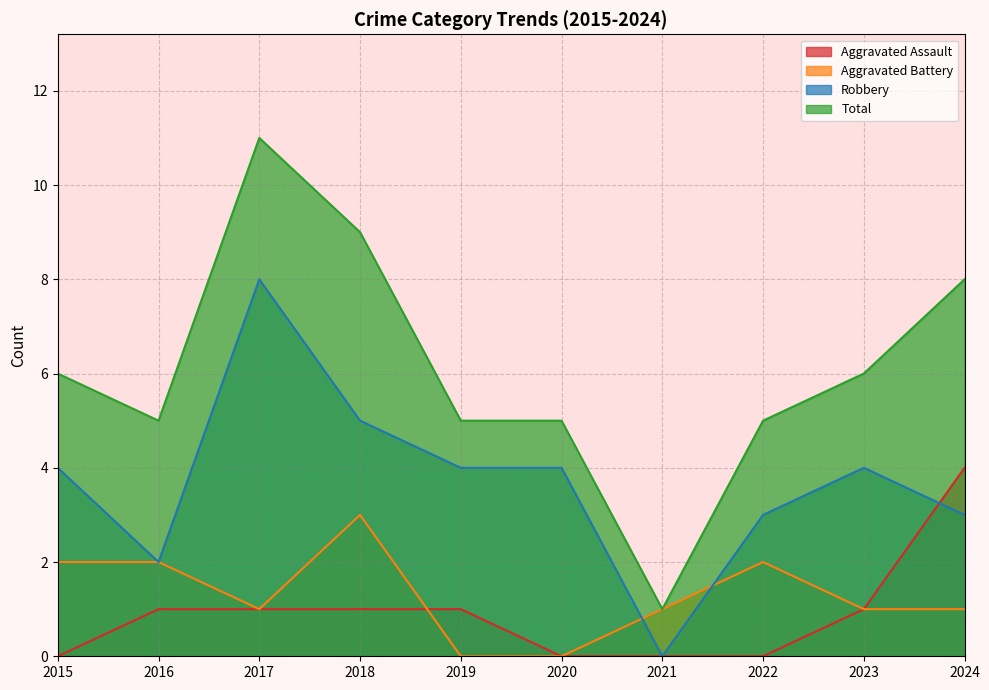

Reading left to right, what are all the values shown in this chart?

Aggravated Assault: 2015=0	2016=1	2017=1	2018=1	2019=1	2020=0	2021=0	2022=0	2023=1	2024=4
Aggravated Battery: 2015=2	2016=2	2017=1	2018=3	2019=0	2020=0	2021=1	2022=2	2023=1	2024=1
Robbery: 2015=4	2016=2	2017=8	2018=5	2019=4	2020=4	2021=0	2022=3	2023=4	2024=3
Total: 2015=6	2016=5	2017=11	2018=9	2019=5	2020=5	2021=1	2022=5	2023=6	2024=8